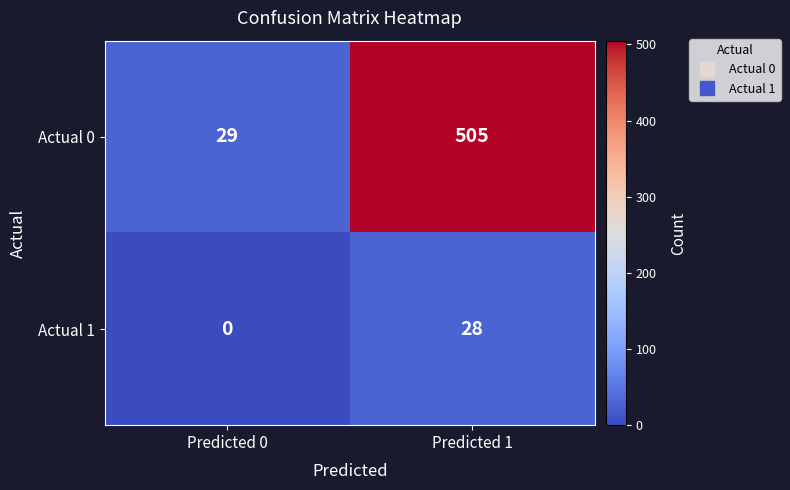

What is the sum of the Actual 1 values at Predicted 1 and Predicted 0?

28